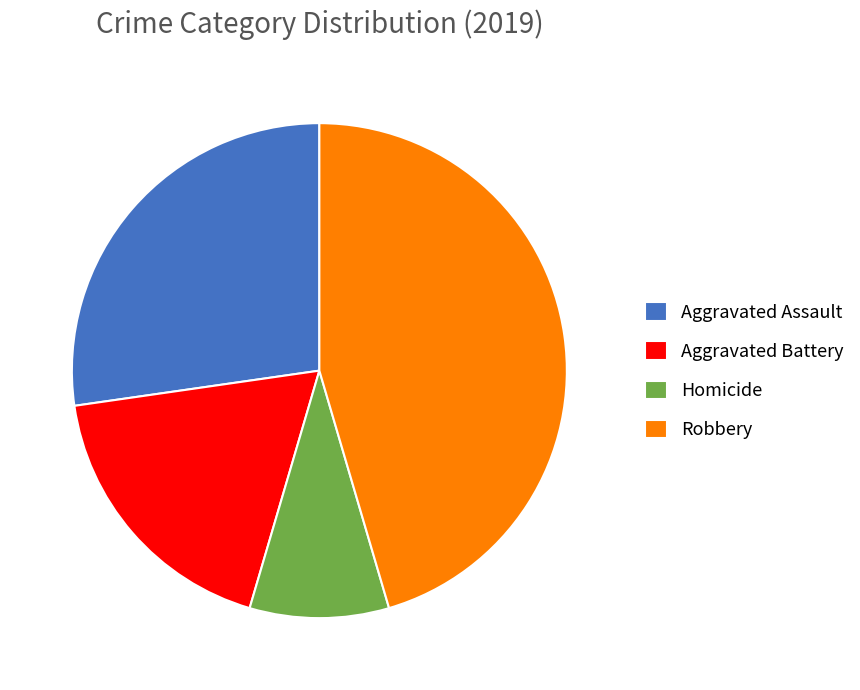

Do Robbery and Homicide together represent more than half of the pie?

Yes